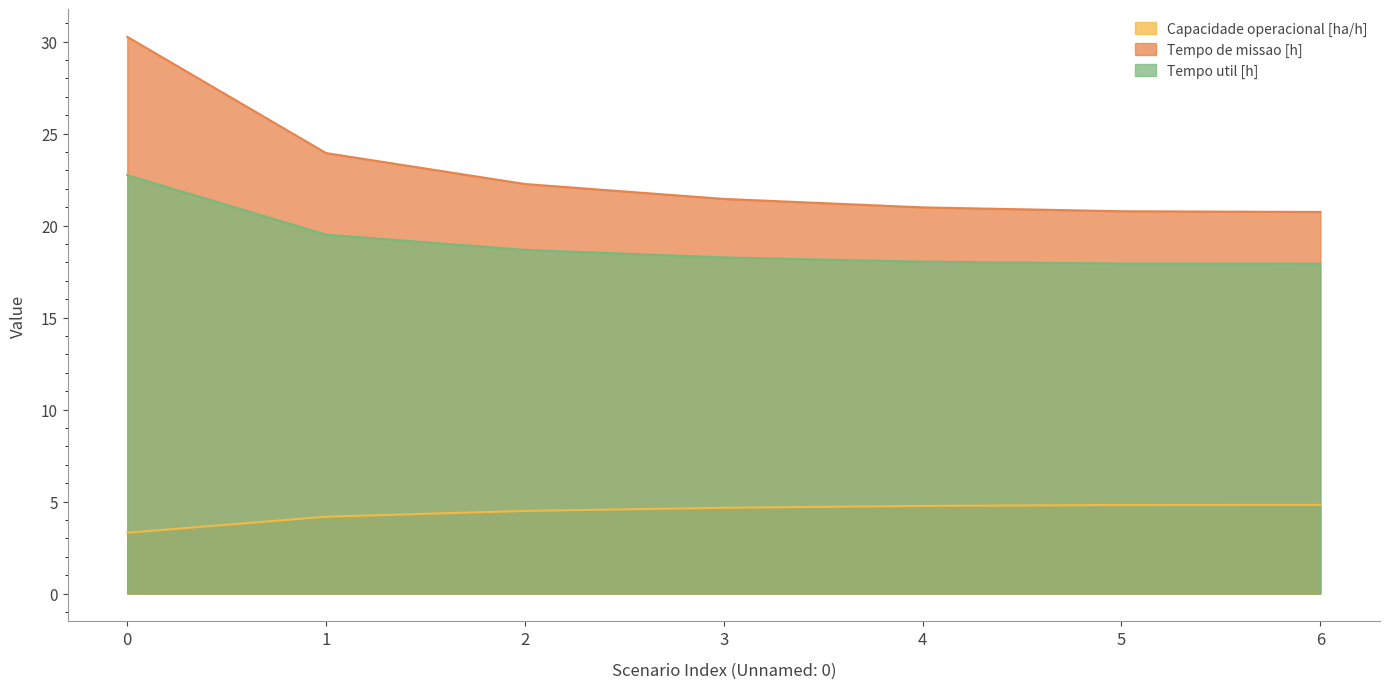

Where is Tempo util [h] nearest to the value 20?

1